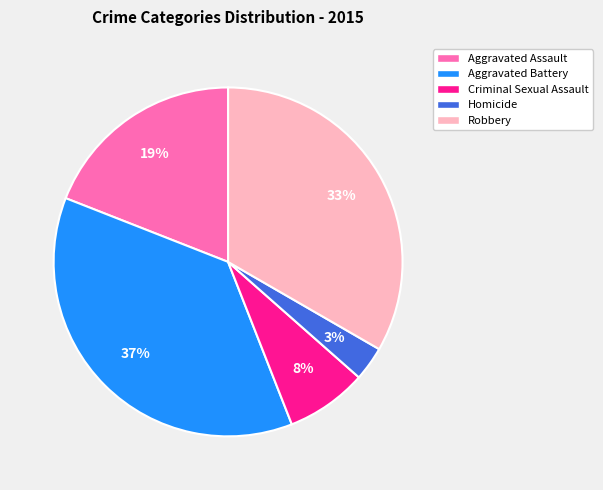

How many slices are in this pie chart?

5